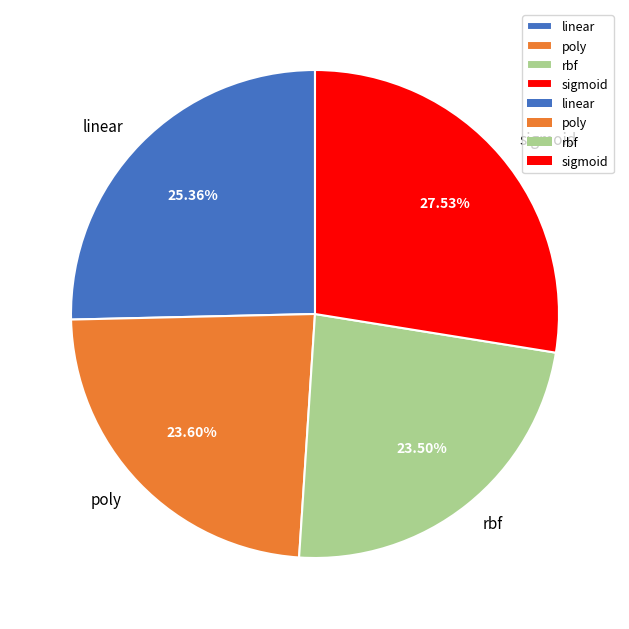

How many slices are in this pie chart?

4